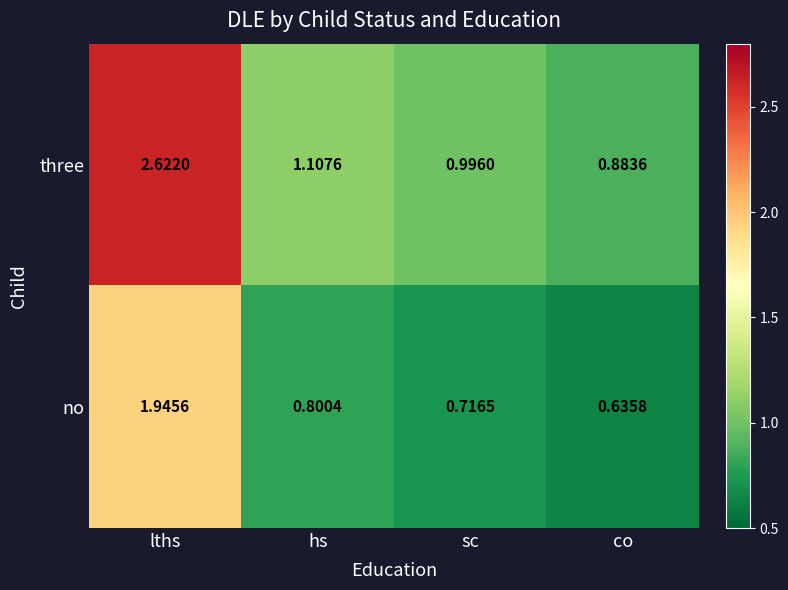

Which category has the lowest value across all series?

co